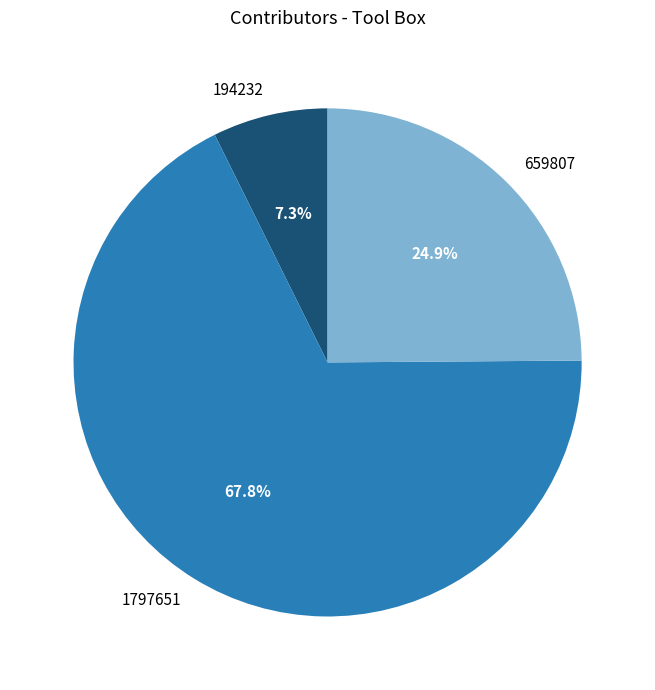

Is there any slice that represents more than half of the pie?

Yes